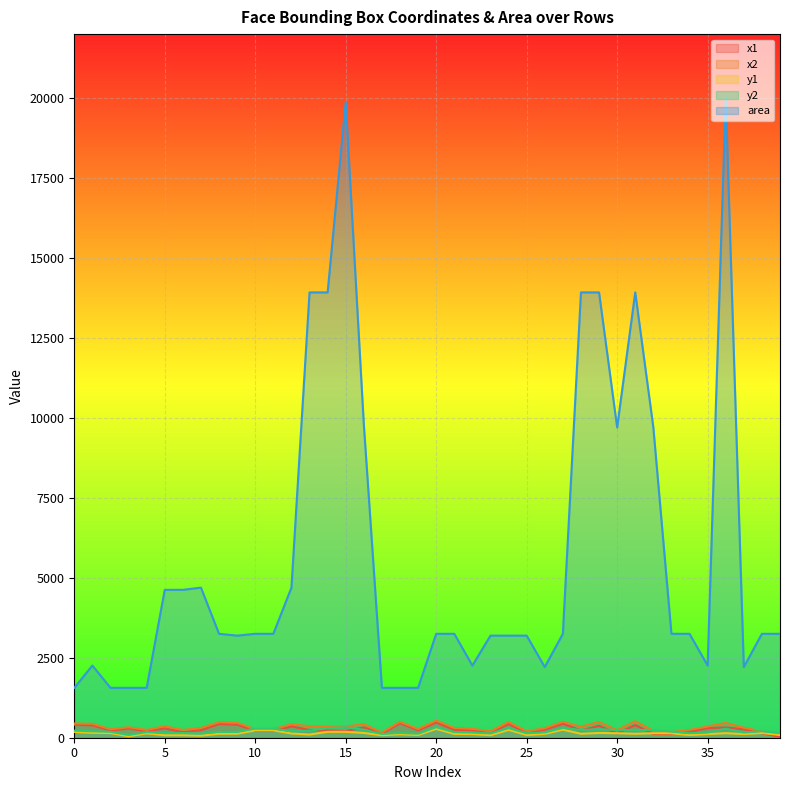

Between 1 and 2, which series saw the biggest shift?

area